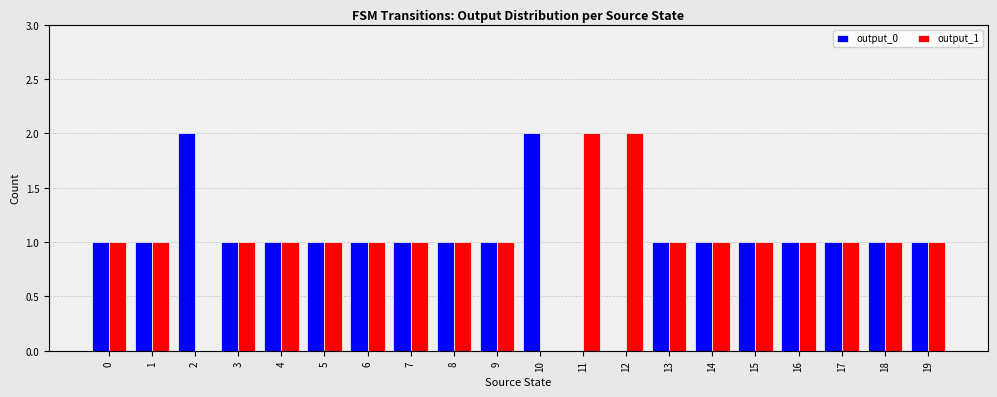

The output_0 series shows 1 at 17. True or false?

True